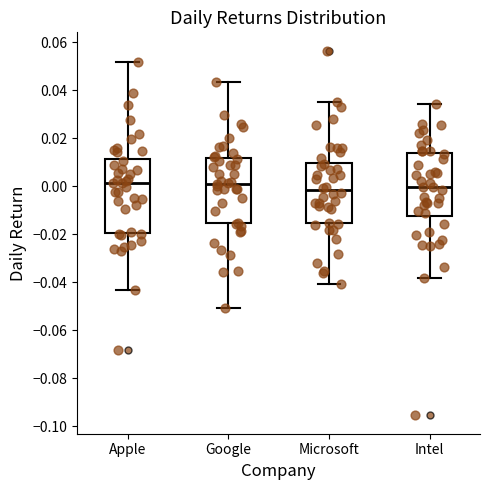

Reading left to right, read every box against the y-axis: the position of its median line, the range the box covers, and the ends of its whiskers. The values are not printed on the chart, so give them approximately, as read against the axis.

Apple: median 0.002, box -0.020 to 0.012, whiskers -0.044 to 0.052
Google: median 0.002, box -0.016 to 0.012, whiskers -0.050 to 0.044
Microsoft: median -0.002, box -0.016 to 0.010, whiskers -0.040 to 0.036
Intel: median 0.000, box -0.012 to 0.014, whiskers -0.038 to 0.034